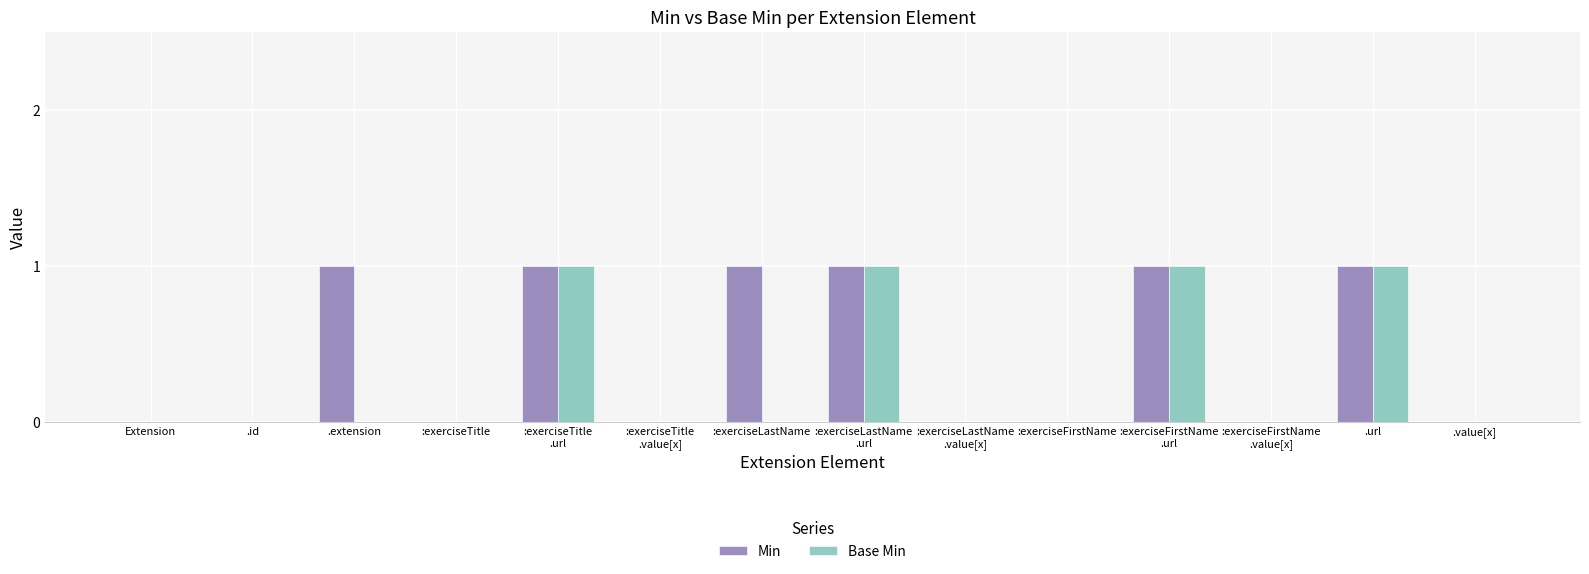

The Base Min series shows 0 at :exerciseFirstName. True or false?

True